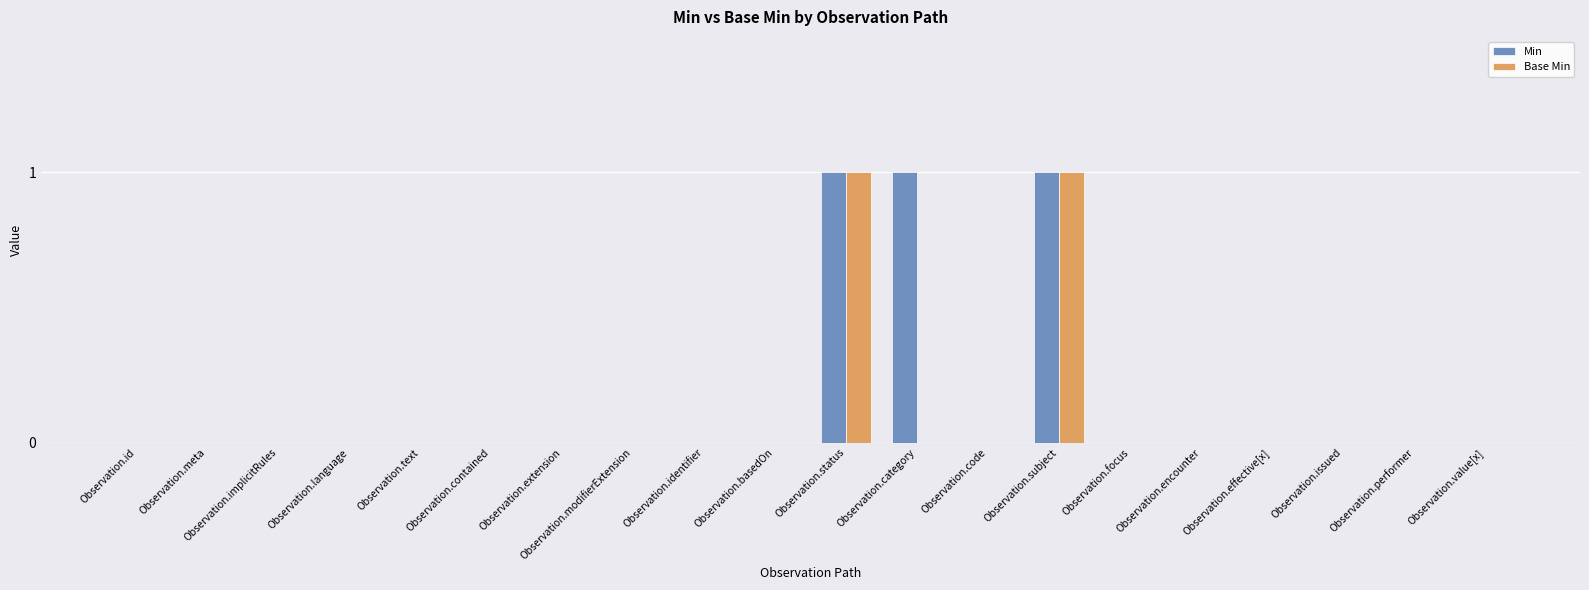

The value of Min at Observation.extension is 0. True or false?

True